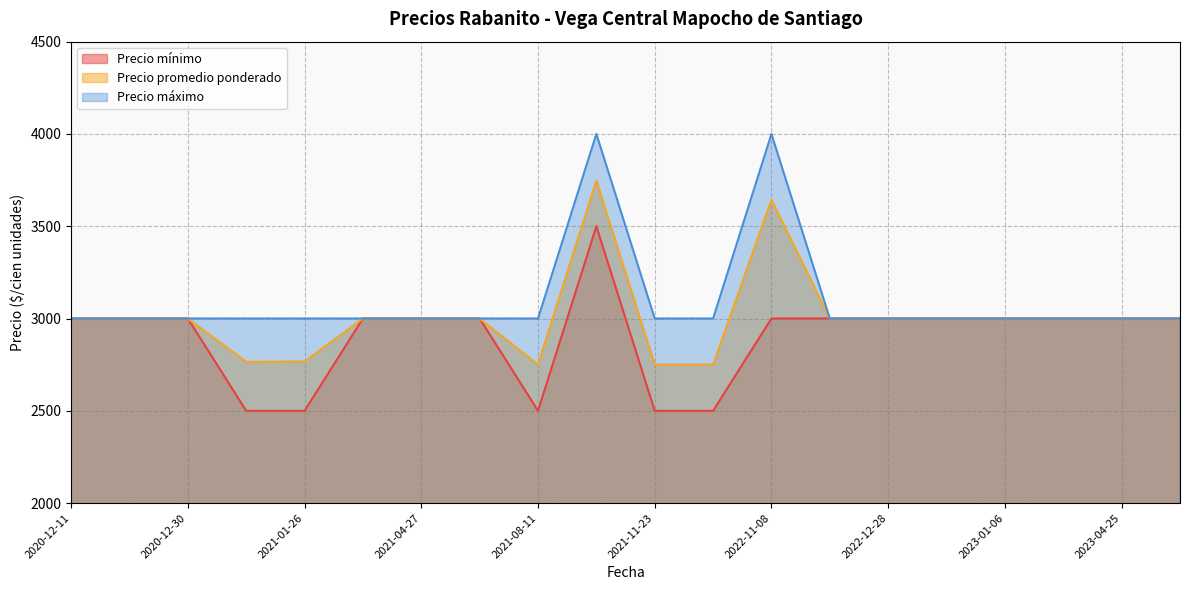

Where is Precio mínimo nearest to the value 3000?

2022-12-28